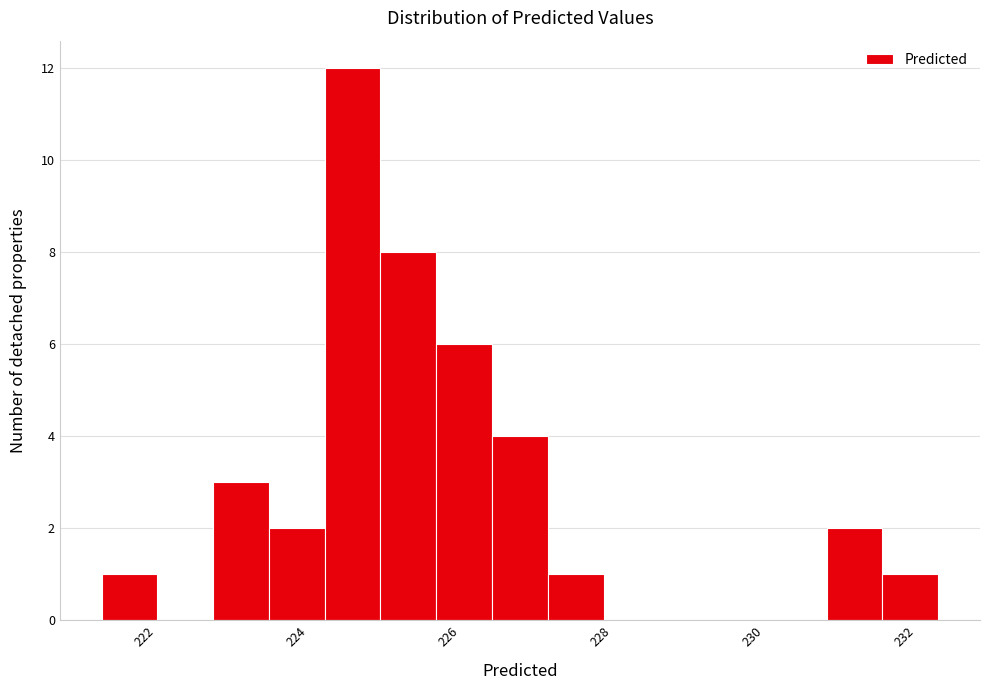

Read against the x-axis, roughly where is the centre of the tallest bar?

224.8